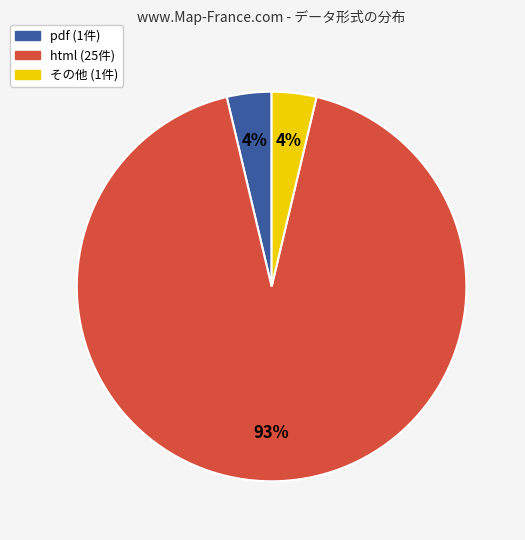

Which category accounts for the majority?

html